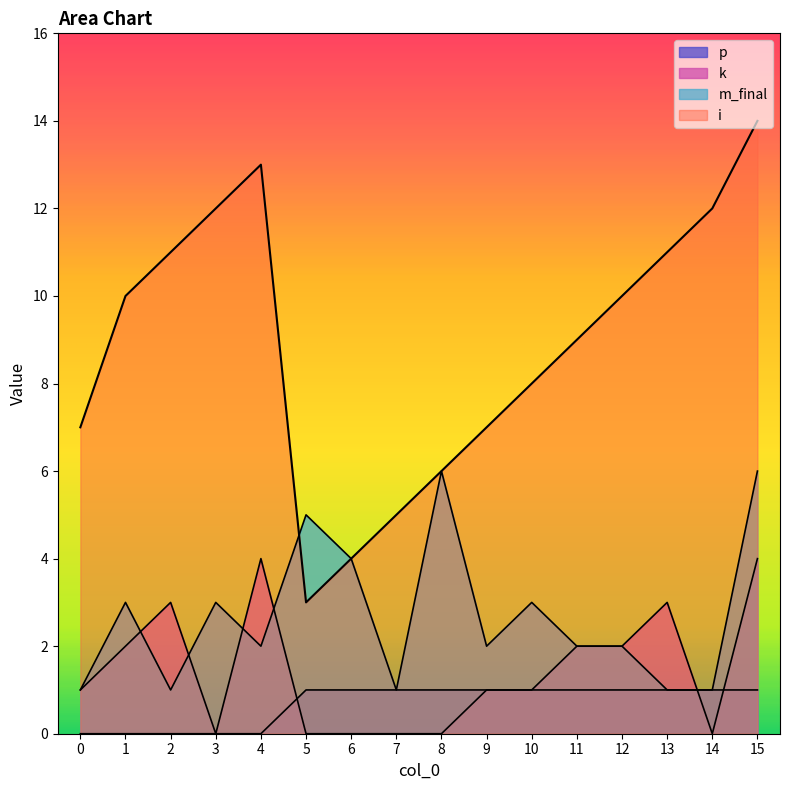

Which series has the largest total across all categories?

i